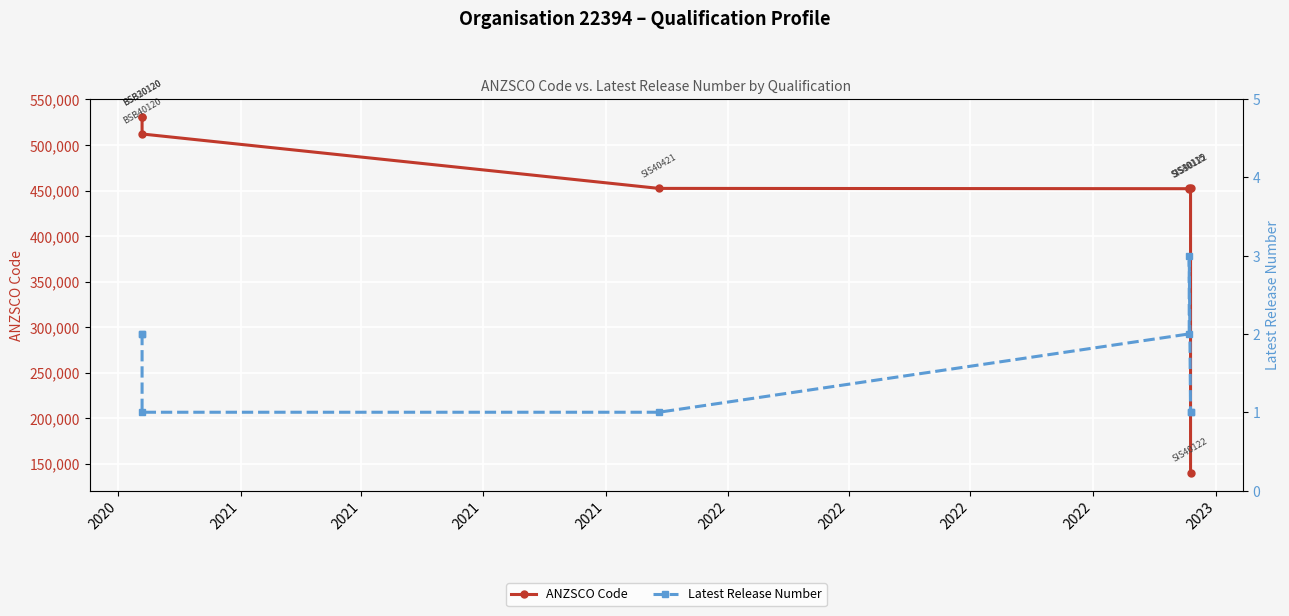

Which category has the lowest value in the ANZSCO Code series?

2022